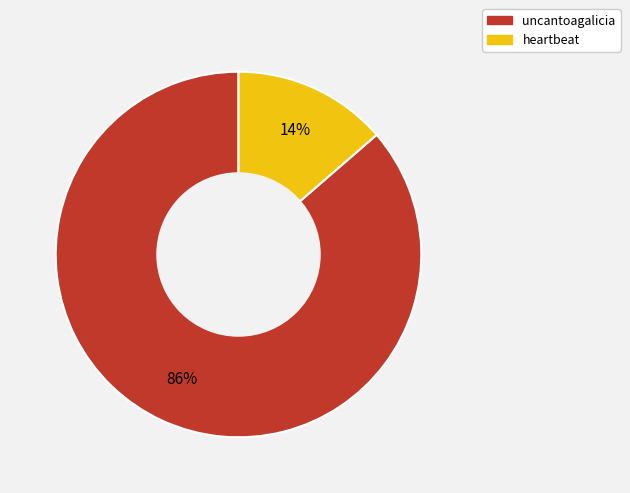

Between uncantoagalicia and heartbeat, which is larger?

uncantoagalicia